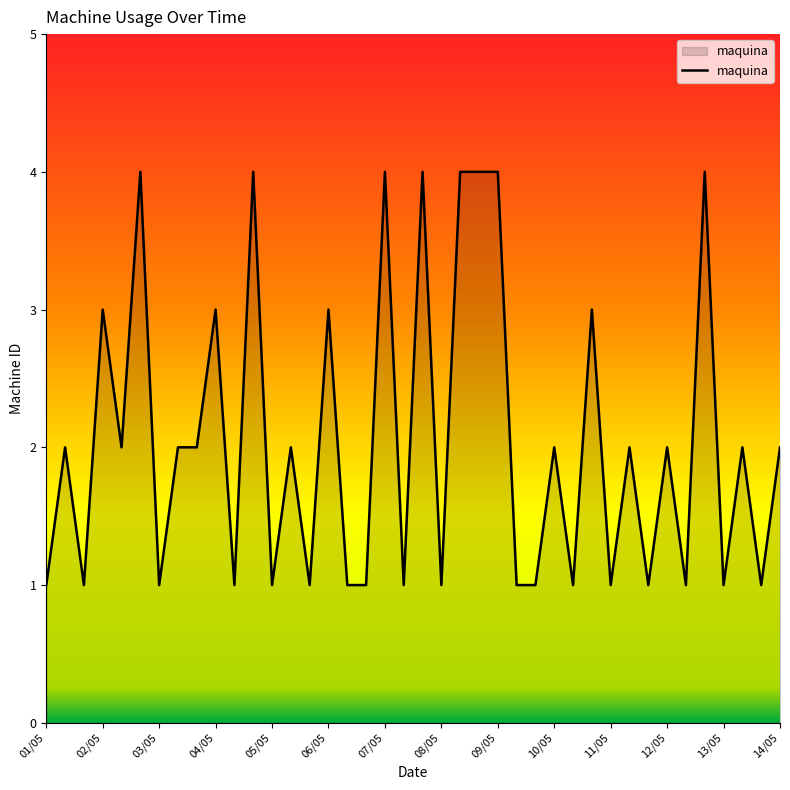

What is the difference between the maximum and minimum values?

3